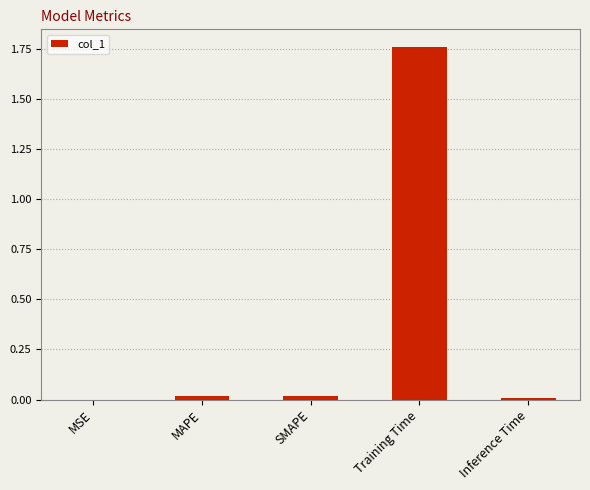

The chart shows a value of 0.0 at SMAPE. True or false?

True